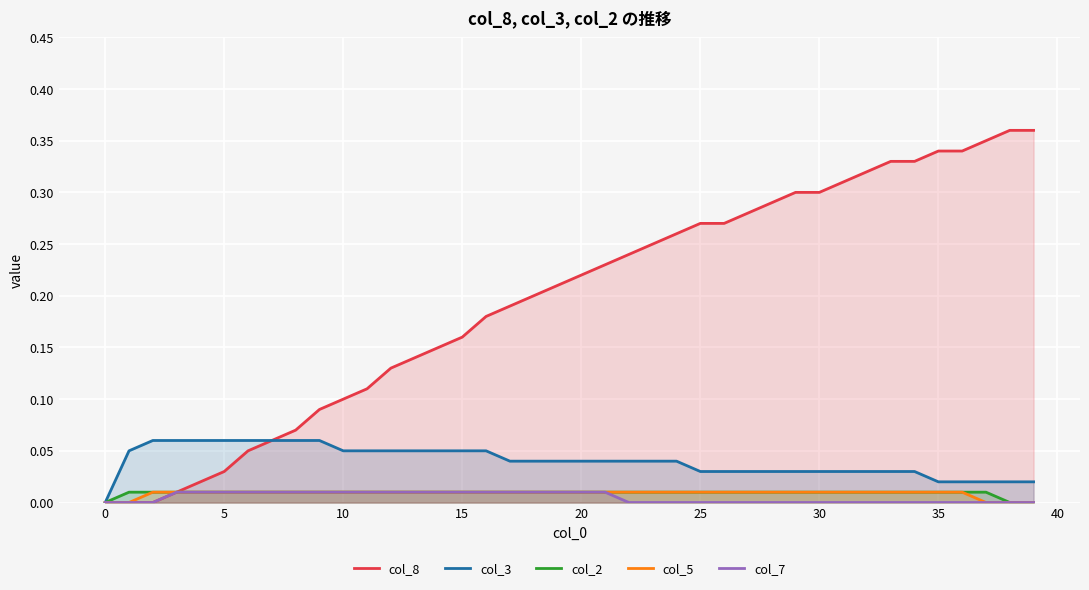

How many values in col_5 are above zero?

35